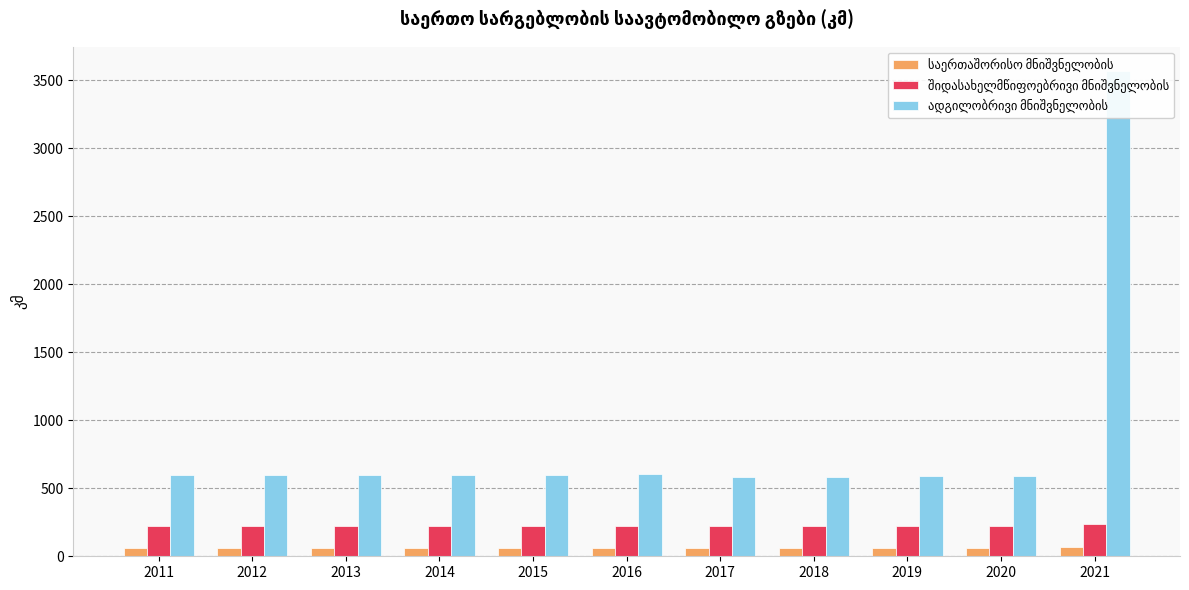

What are all the series names shown in the legend?

საერთაშორისო მნიშვნელობის, შიდასახელმწიფოებრივი მნიშვნელობის, ადგილობრივი მნიშვნელობის